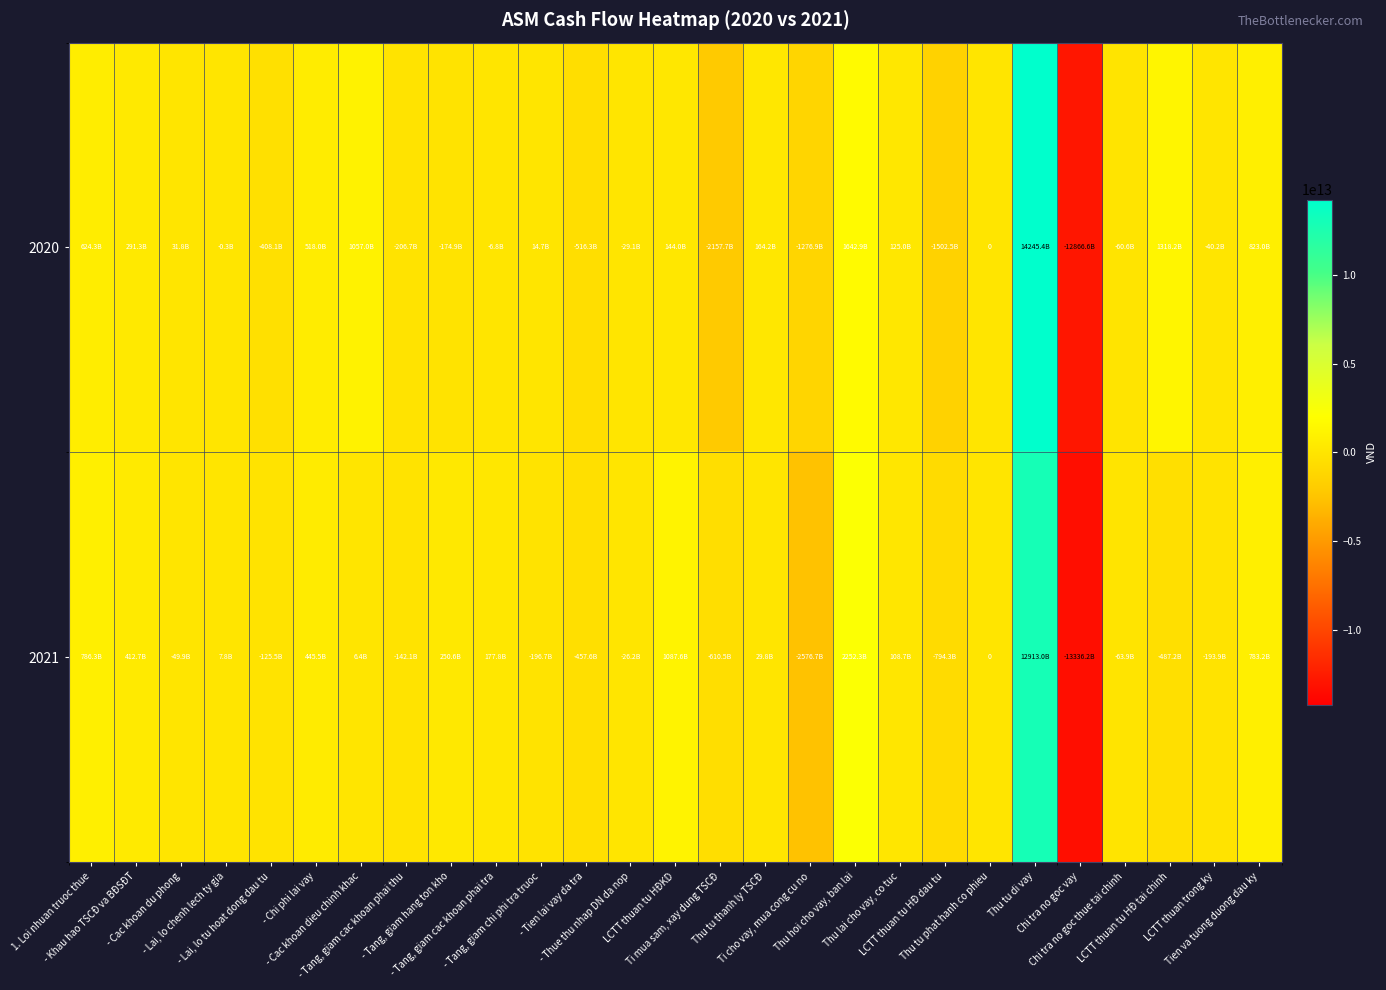

What is the difference between the 2020 values at Thu tu phat hanh co phieu and - Lai, lo chenh lech ty gia?

328775136